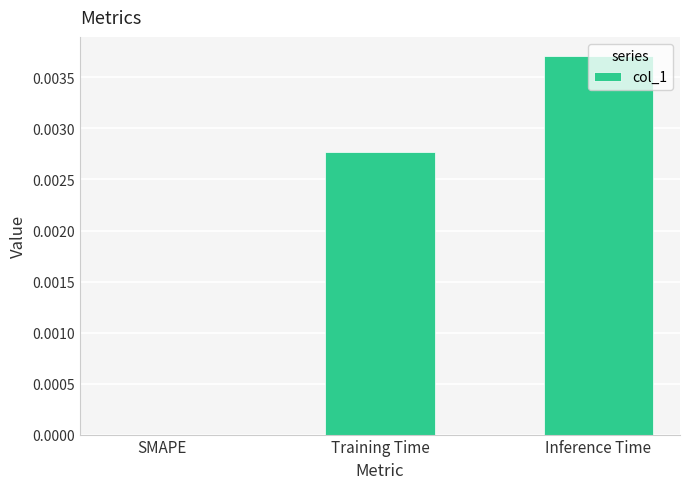

Which category has the highest value across all series?

Inference Time